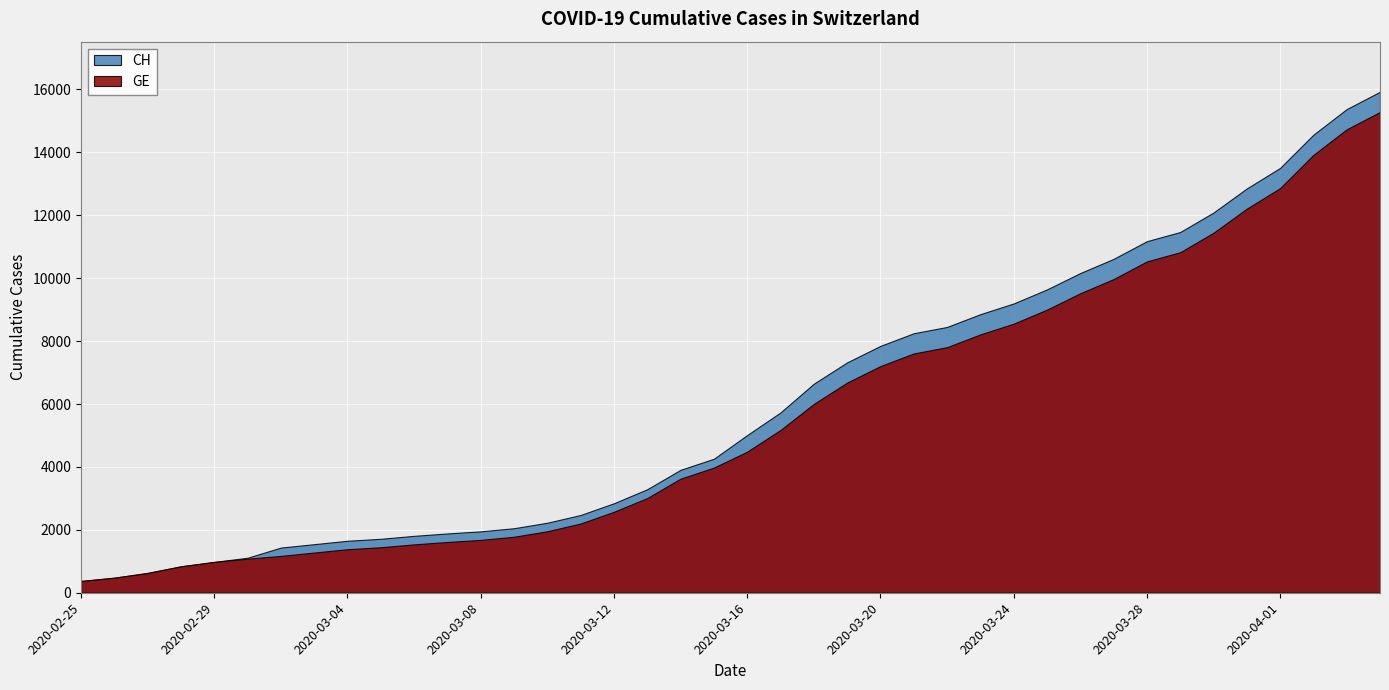

Reading left to right, what are all the values shown in this chart?

CH: 375	479	630	840	981	1113	1436	1544	1652	1715	1809	1885	1952	2051	2226	2472	2845	3291	3908	4259	5012	5731	6644	7323	7847	8249	8449	8855	9196	9642	10162	10613	11175	11467	12086	12852	13505	14561	15375	15926
GE: 375	479	630	840	981	1083	1171	1278	1384	1447	1538	1614	1681	1780	1955	2201	2574	3010	3627	3978	4485	5174	6002	6681	7205	7607	7807	8213	8554	9000	9520	9971	10533	10825	11444	12210	12863	13919	14733	15284